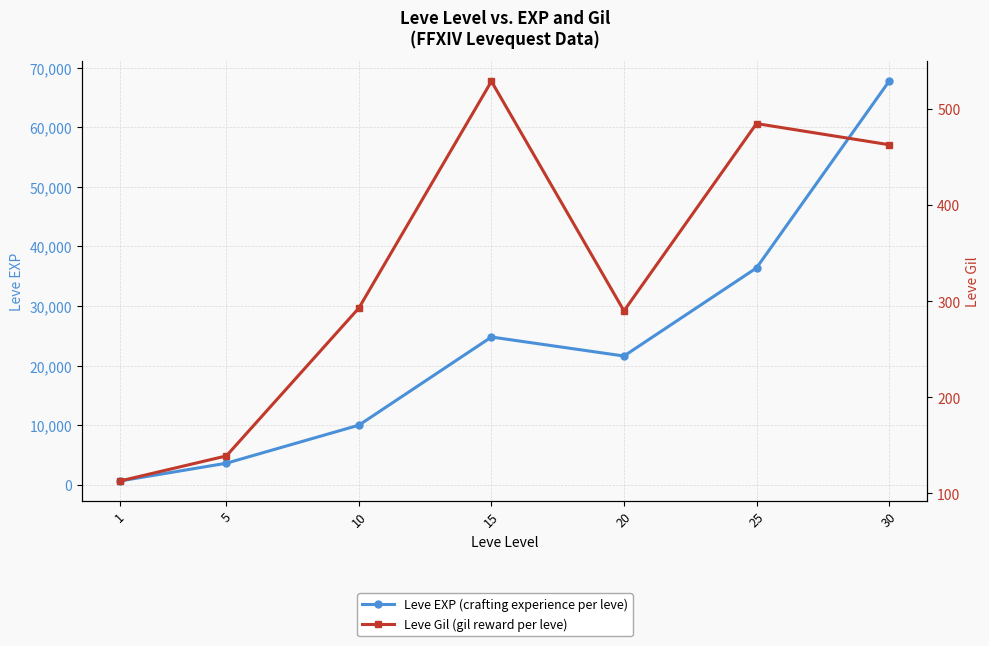

Reading right to left, extract all data points from this chart.

Leve EXP: 30=67730	25=36390	20=21600	15=24790	10=9990	5=3600	1=630
Leve Gil: 30=463	25=485	20=290	15=529	10=293	5=139	1=113